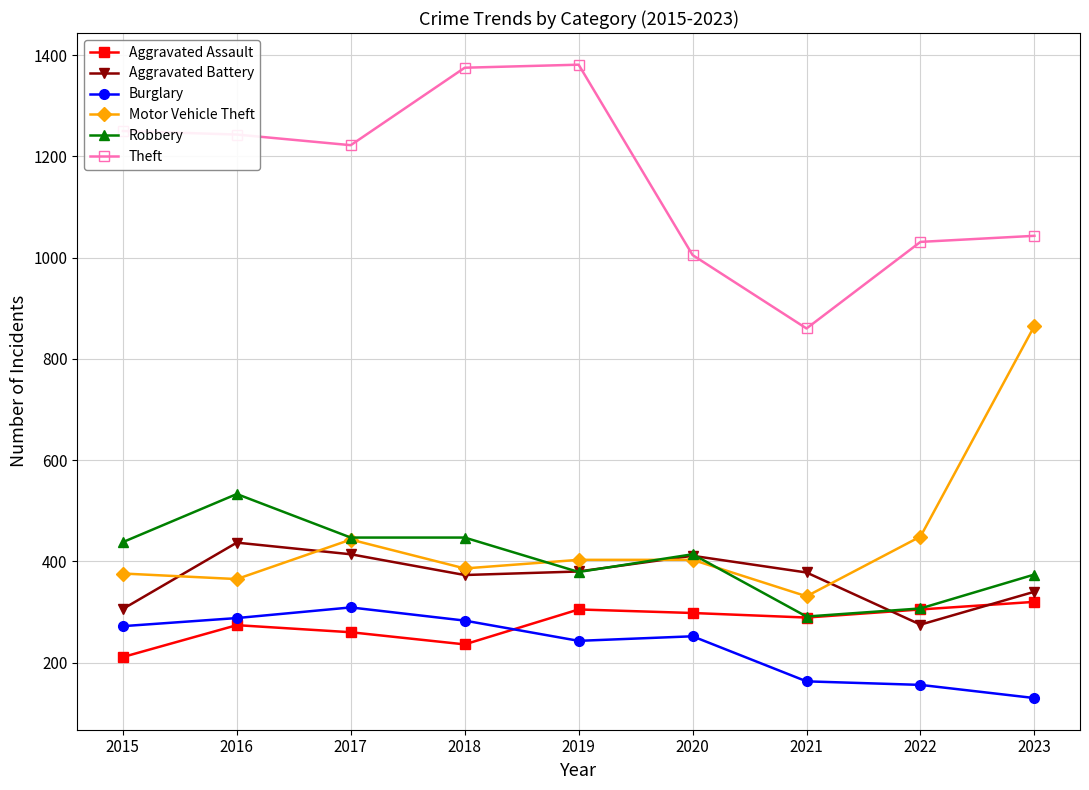

Does the chart display data point markers on the line(s)?

Yes